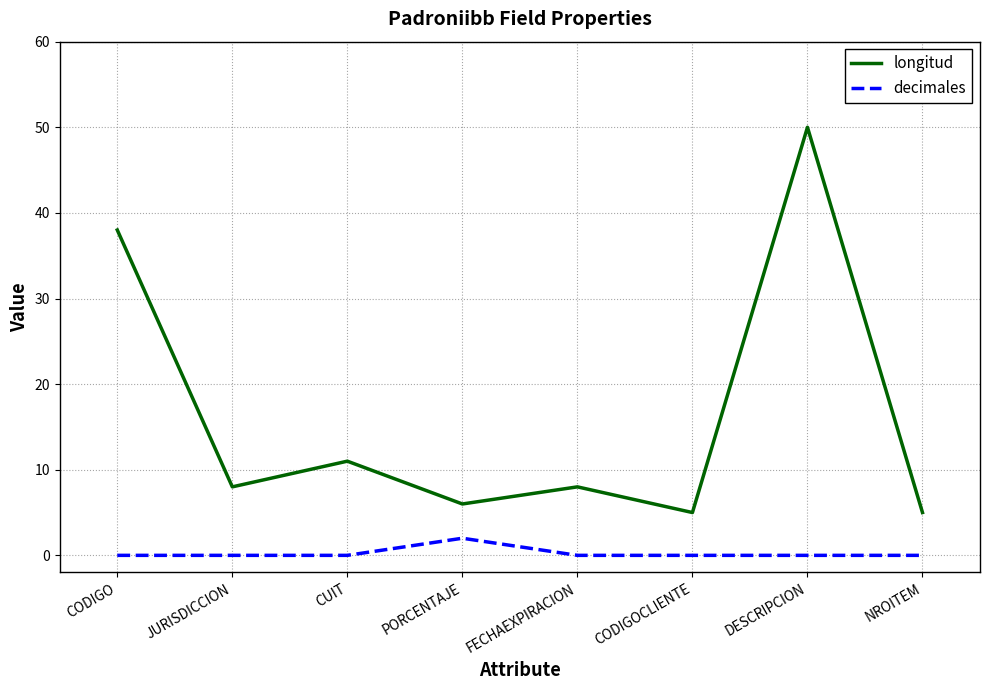

What value does the decimales series have at PORCENTAJE?

2